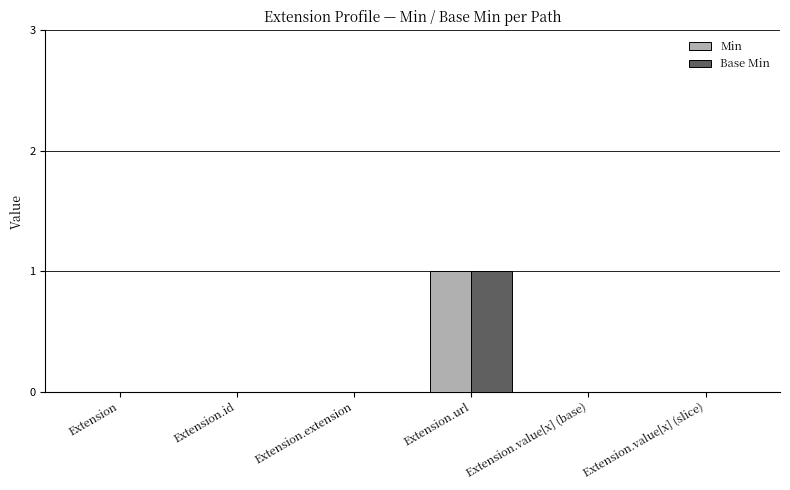

The value of Min at Extension.url is 0. True or false?

False